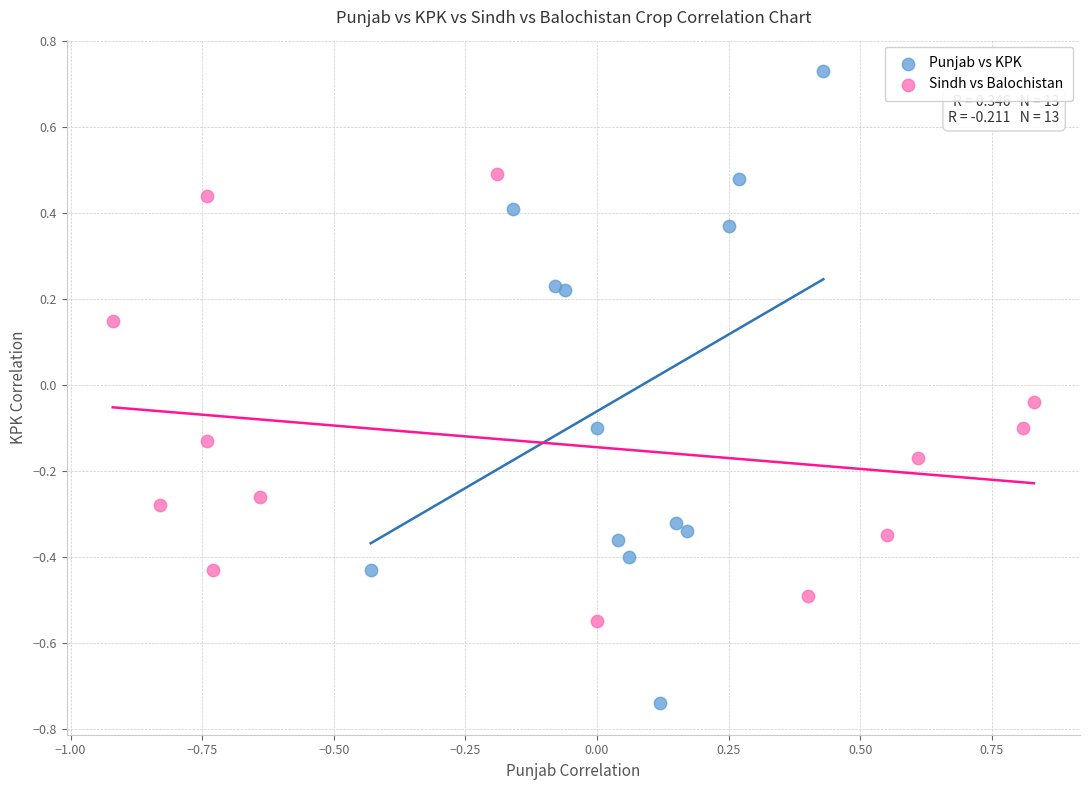

Which series contains the lowest Y value?

Punjab vs KPK